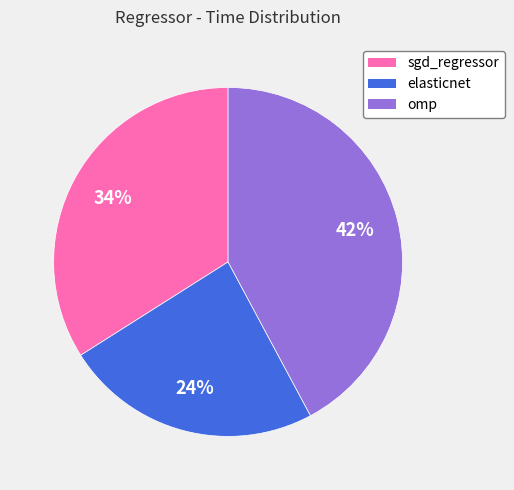

Does elasticnet represent more than half of the total?

No